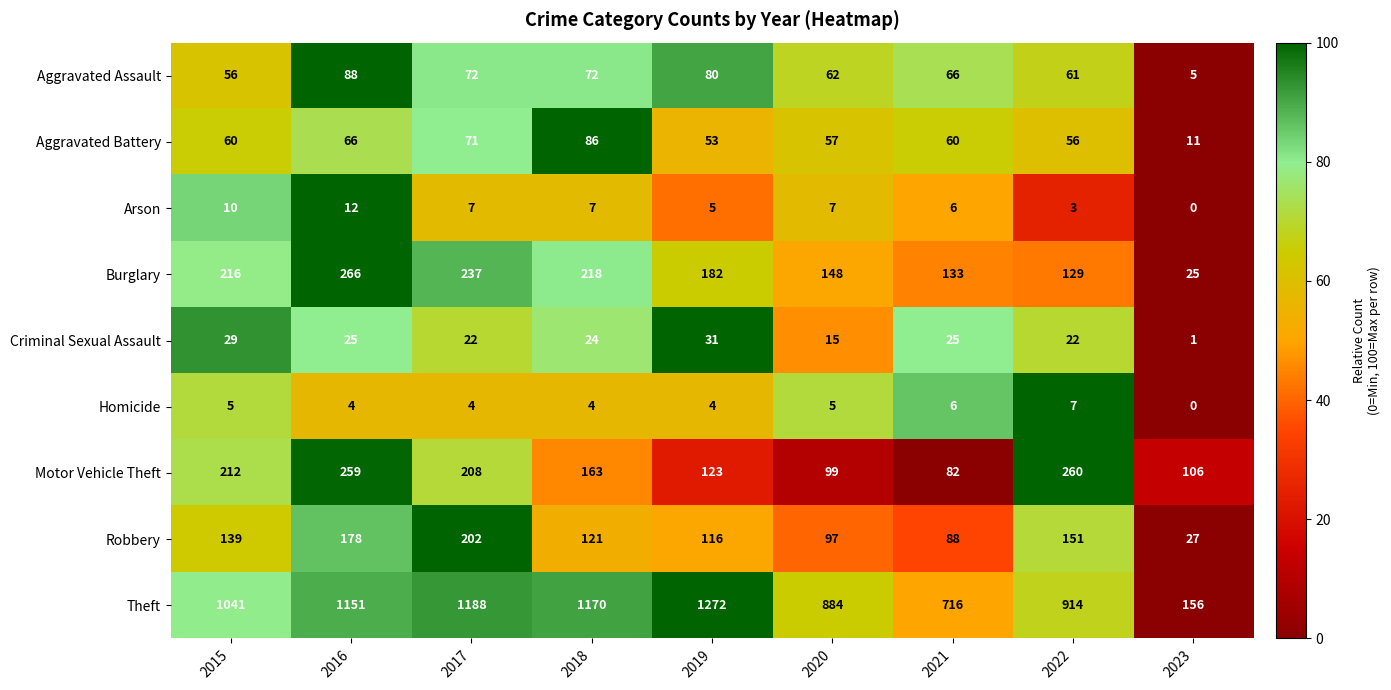

Which series has the widest spread of values?

Theft